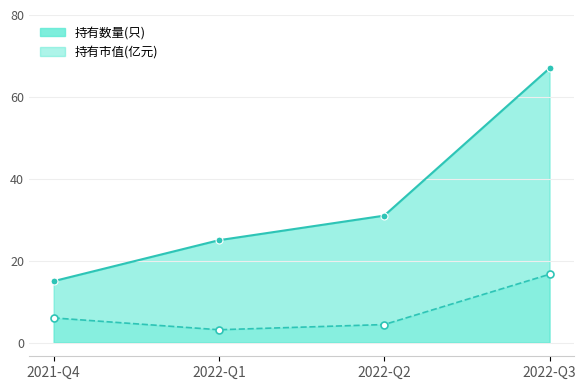

Reading left to right, list all the values displayed in this chart.

持有数量(只): 15.0	25.0	31.0	67.0
持有市值(亿元): 6.0	3.1	4.4	16.7